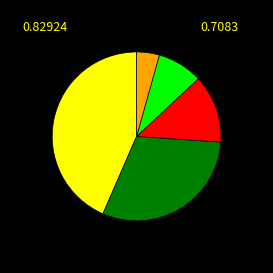

Is there a majority slice in this chart?

No